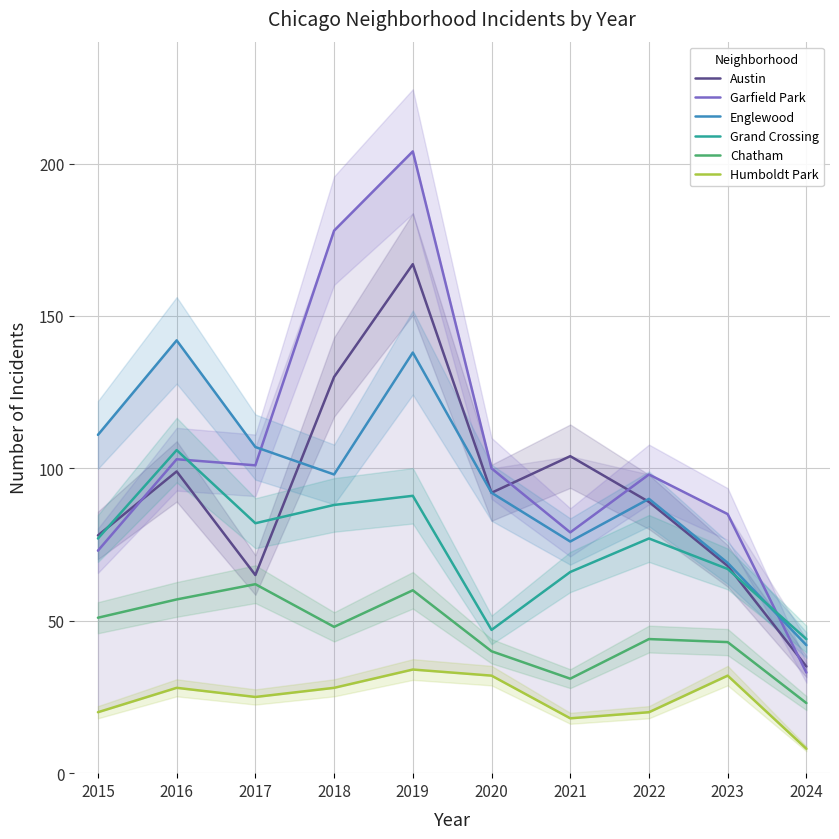

Reading left to right, extract all data points from this chart.

Austin: 2015=78	2016=99	2017=65	2018=130	2019=167	2020=92	2021=104	2022=89	2023=68	2024=35
Garfield Park: 2015=73	2016=103	2017=101	2018=178	2019=204	2020=100	2021=79	2022=98	2023=85	2024=33
Englewood: 2015=111	2016=142	2017=107	2018=98	2019=138	2020=92	2021=76	2022=90	2023=69	2024=42
Grand Crossing: 2015=77	2016=106	2017=82	2018=88	2019=91	2020=47	2021=66	2022=77	2023=67	2024=44
Chatham: 2015=51	2016=57	2017=62	2018=48	2019=60	2020=40	2021=31	2022=44	2023=43	2024=23
Humboldt Park: 2015=20	2016=28	2017=25	2018=28	2019=34	2020=32	2021=18	2022=20	2023=32	2024=8